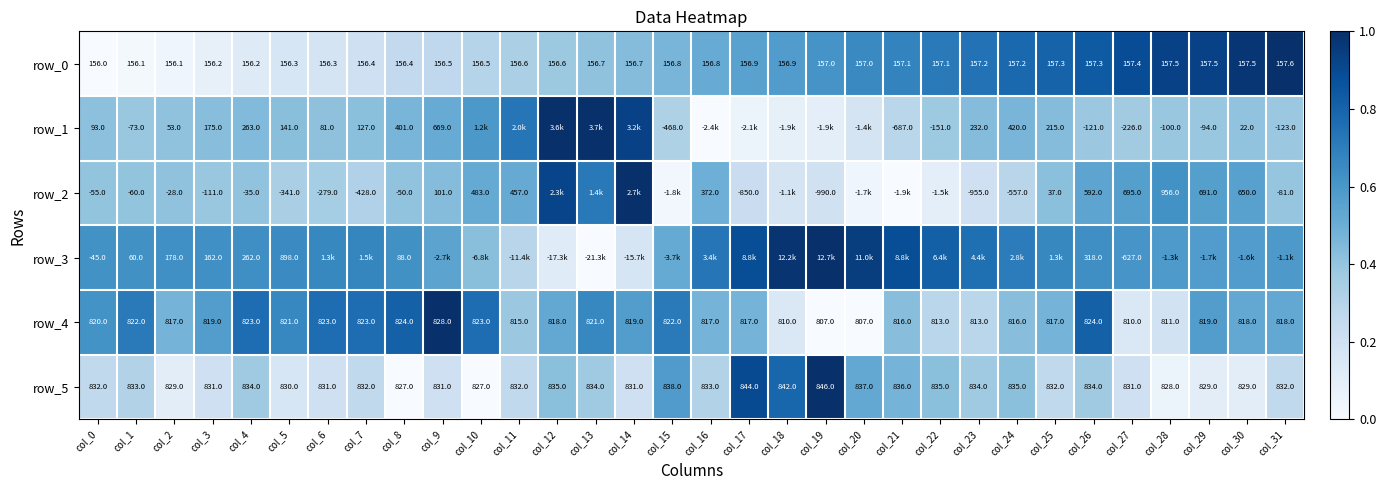

Is the value of row_2 at col_2 greater than the value of row_5 at col_29?

No